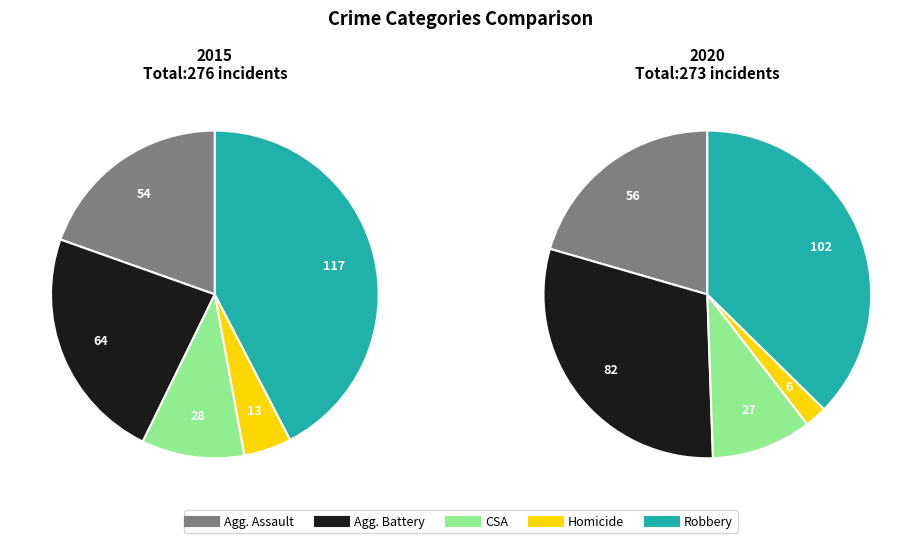

To the nearest percent, what is the combined percentage of Robbery and Aggravated Assault?

62%